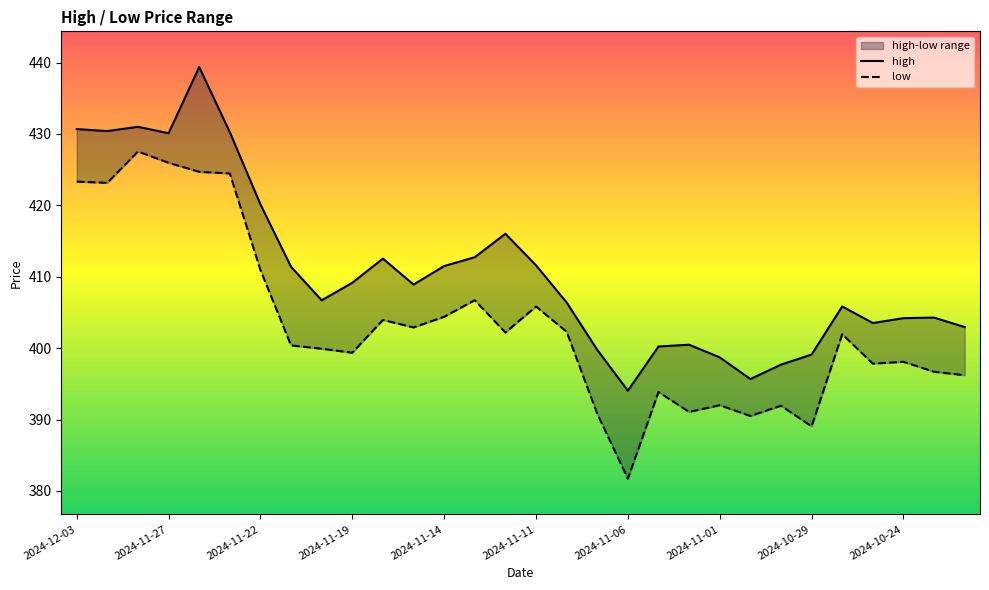

What is the sum of the low values at 2024-10-29 and 11?

802.8